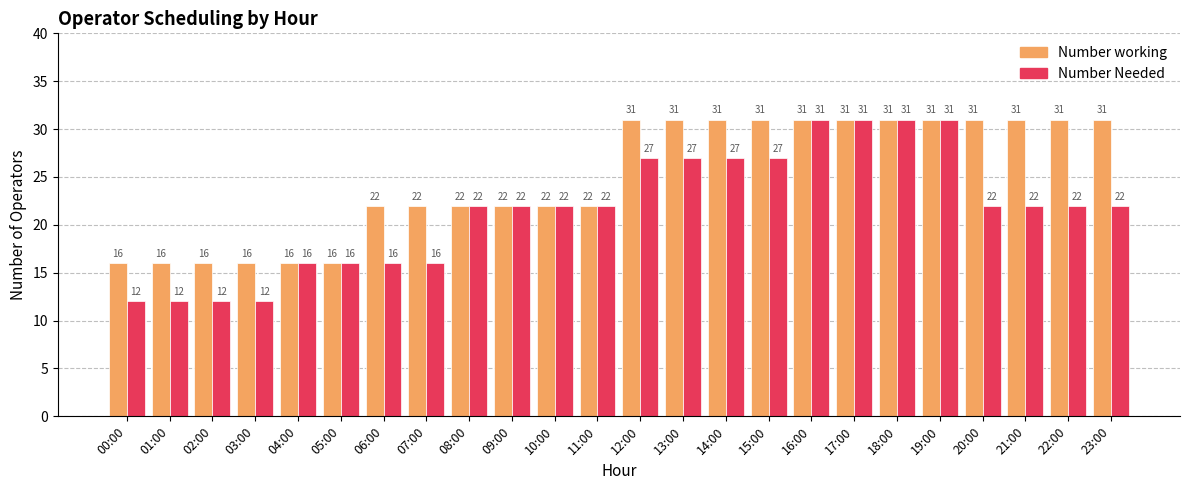

Rank the series by their average value, from lowest to highest.

Number Needed, Number working